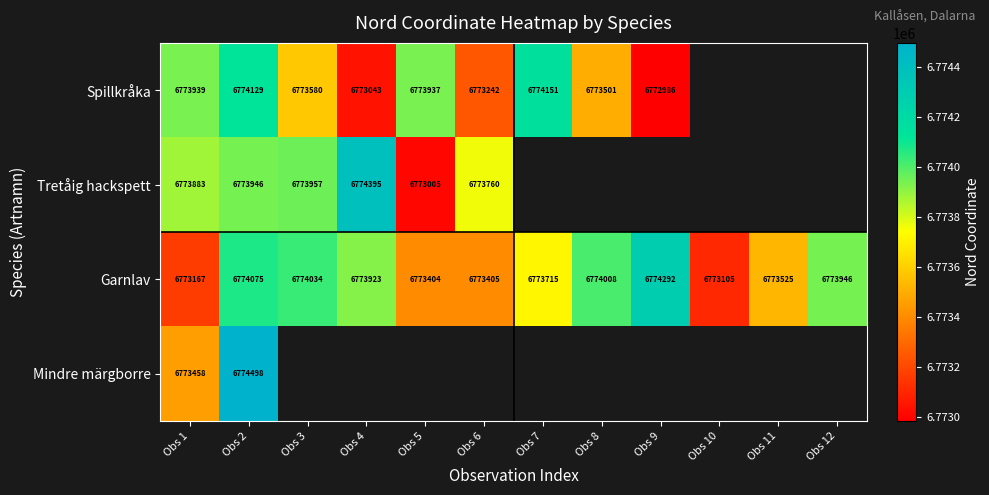

At which label does Garnlav reach its peak?

Obs 9